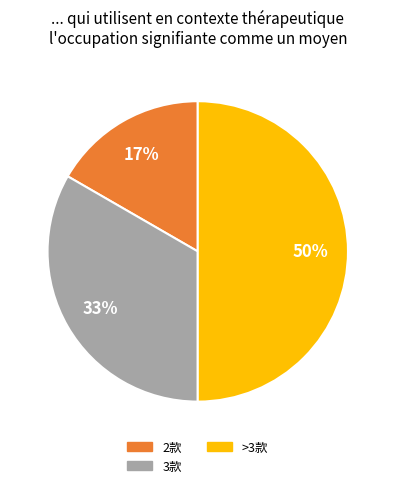

To the nearest percent, what is the difference between the largest and smallest slice percentages?

33%